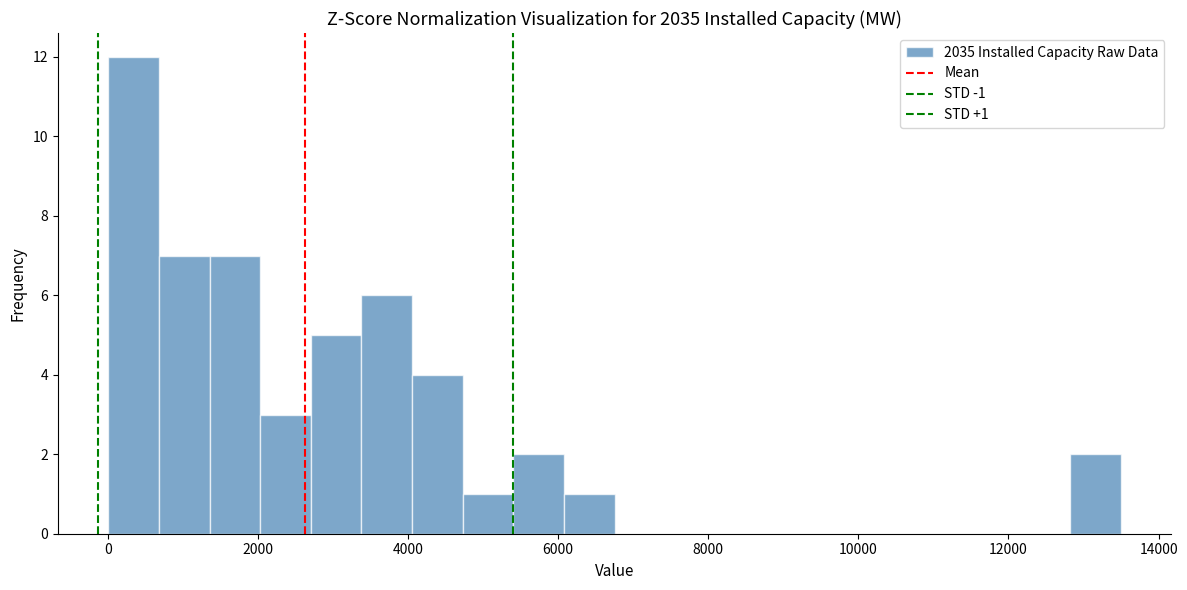

Read against the x-axis, roughly where is the centre of the tallest bar?

400